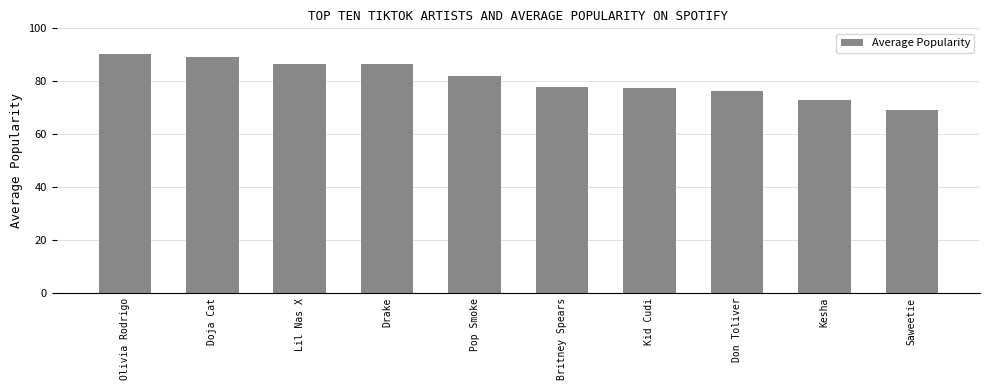

The value at Drake is 150.8. True or false?

False